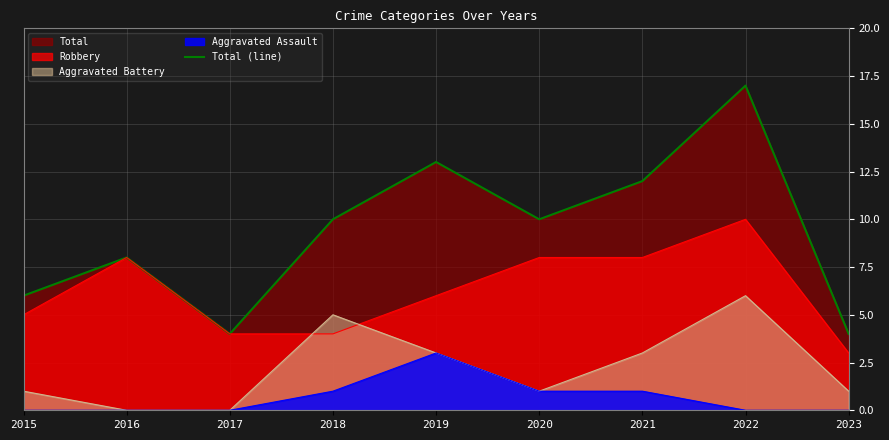

What is the value of the 4th point from the left?

10